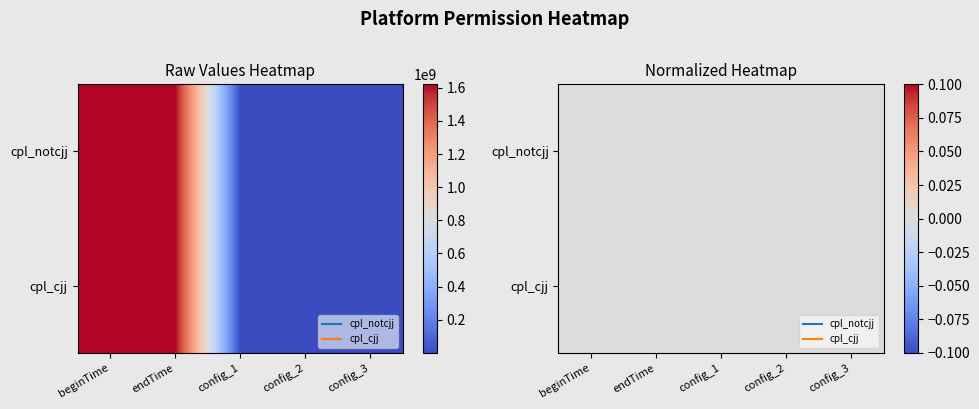

At config_1, list the series in order from smallest to largest.

cpl_notcjj, cpl_cjj